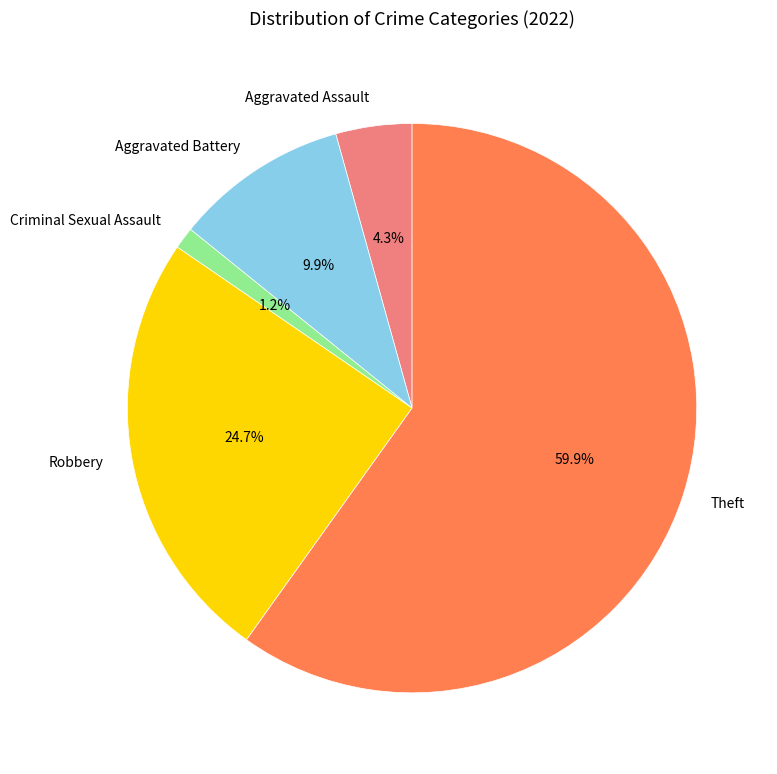

Between Aggravated Assault and Theft, which is larger?

Theft